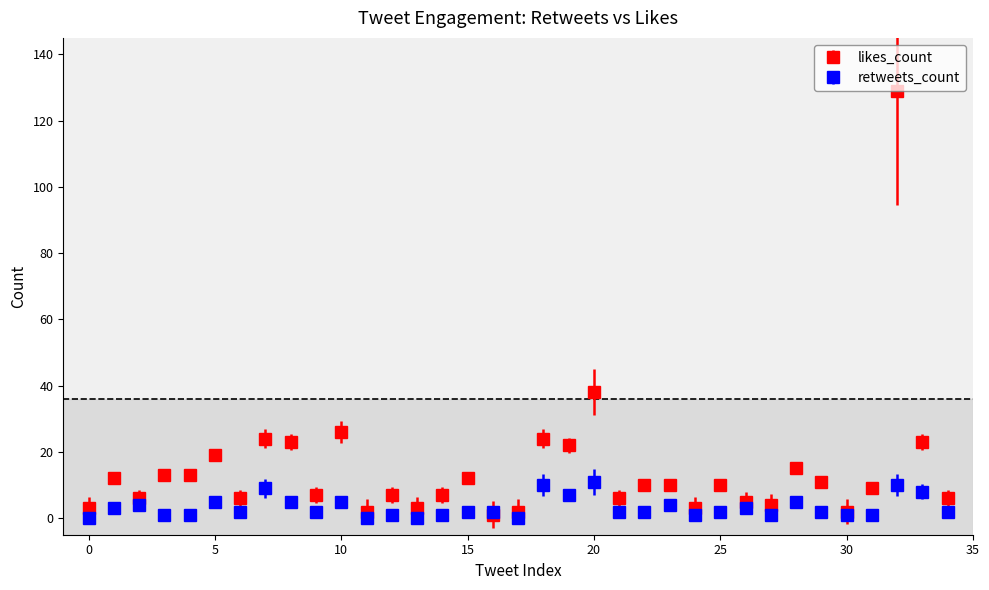

Which series has the widest spread of values?

likes_count